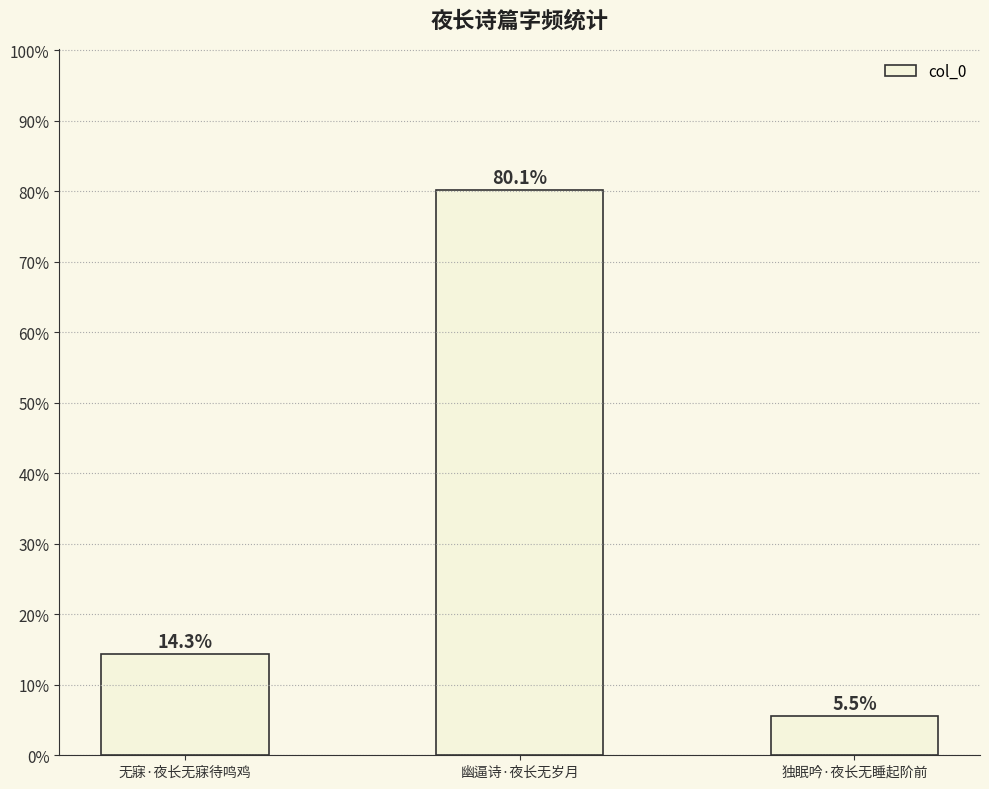

What position from the right is 无寐·夜长无寐待鸣鸡?

3